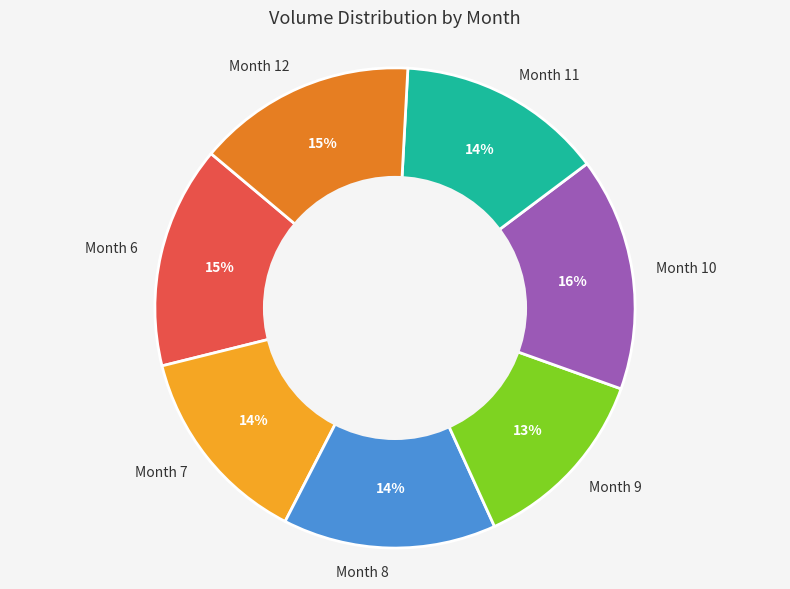

What percentage is the Month 8 slice, to the nearest percent?

14%